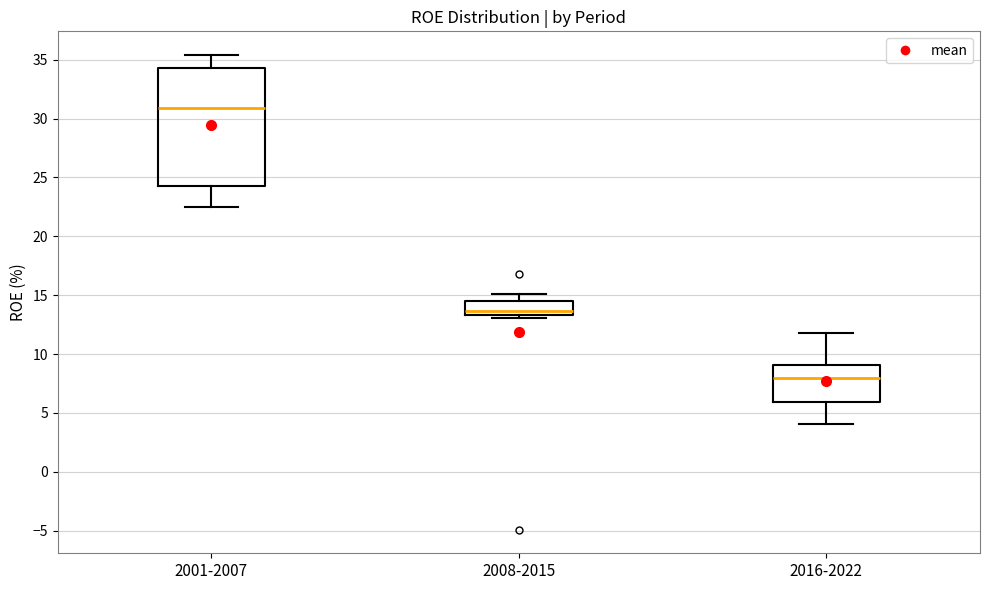

Reading left to right, transcribe this box plot: for each box, give where its median line is, the range the box spans, and where its two whiskers end, as read against the y-axis. The values are not printed on the chart, so give them approximately, as read against the axis.

2001-2007: median 31.0, box 24.5 to 34.5, whiskers 22.5 to 35.5
2008-2015: median 13.5 (just above the box's lower edge), box 13.5 to 14.5, whiskers 13.0 to 15.0
2016-2022: median 8.0, box 6.0 to 9.0, whiskers 4.0 to 12.0